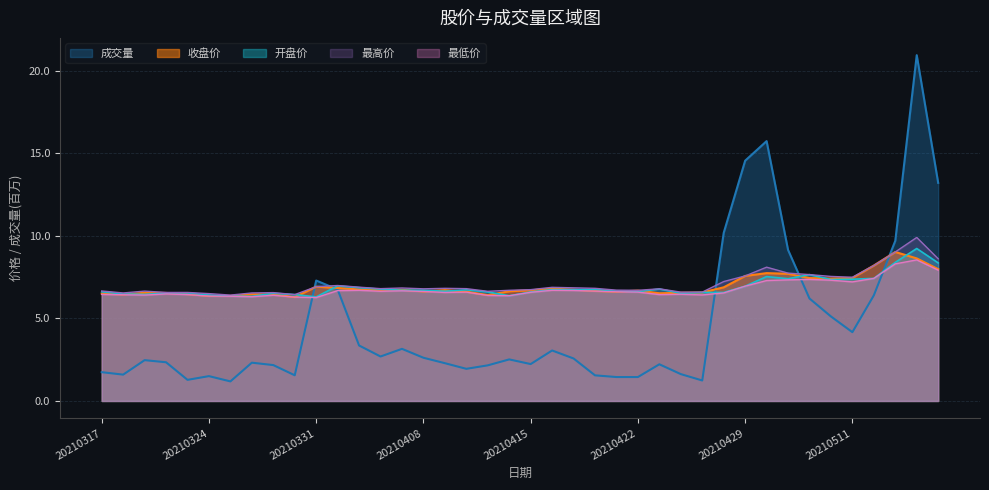

Does the chart display data point markers on the line(s)?

No